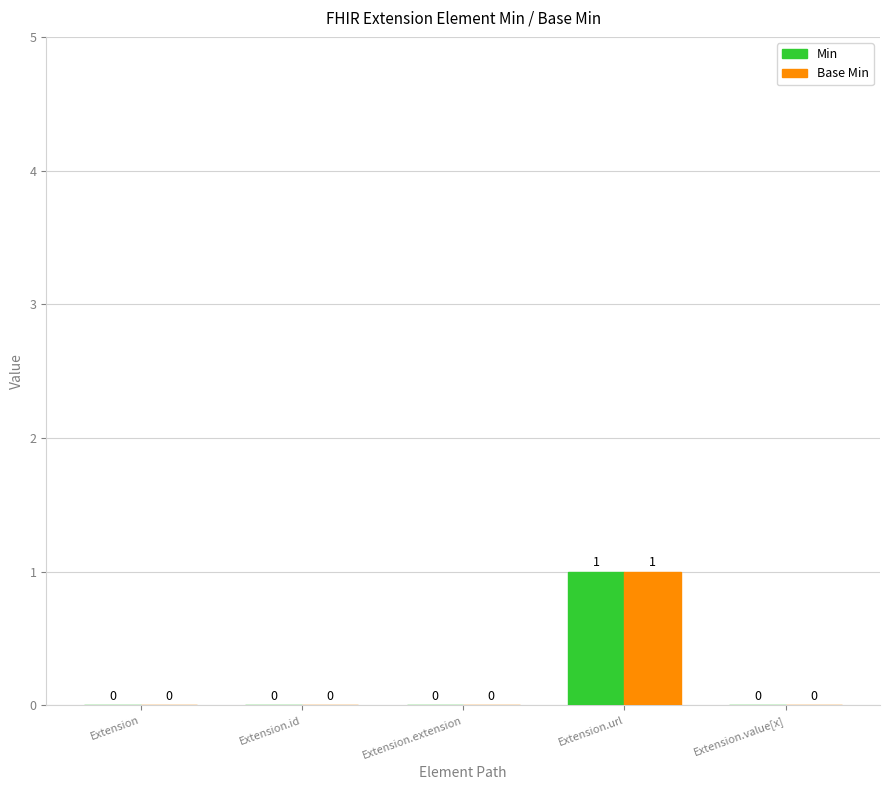

At which category is the sum across all series the highest?

Extension.url